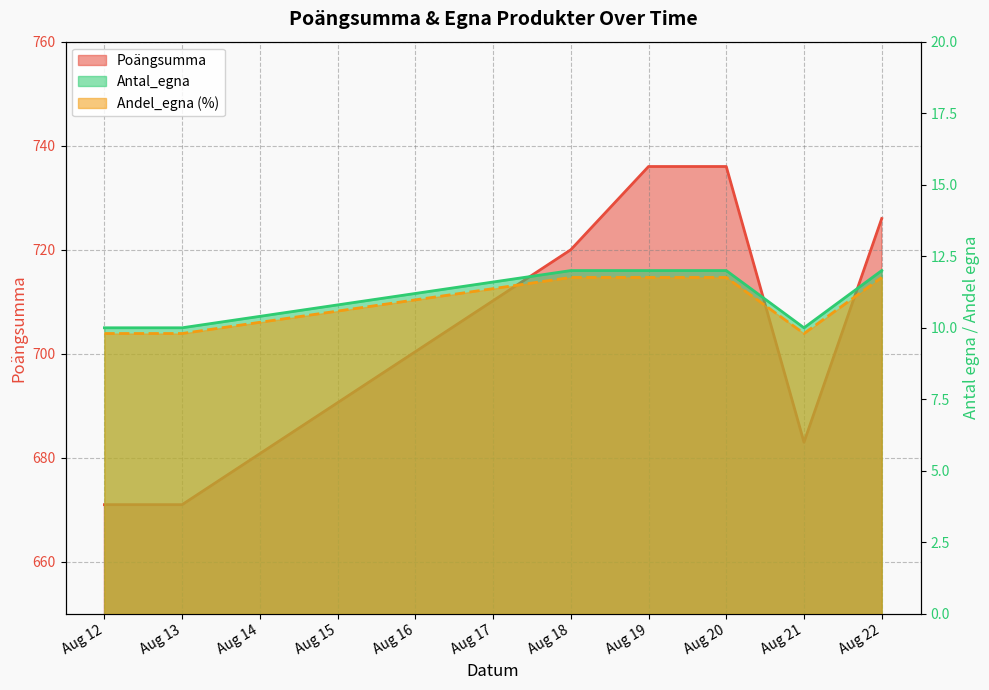

True or false: Poängsumma and Andel_egna intersect in this chart.

False